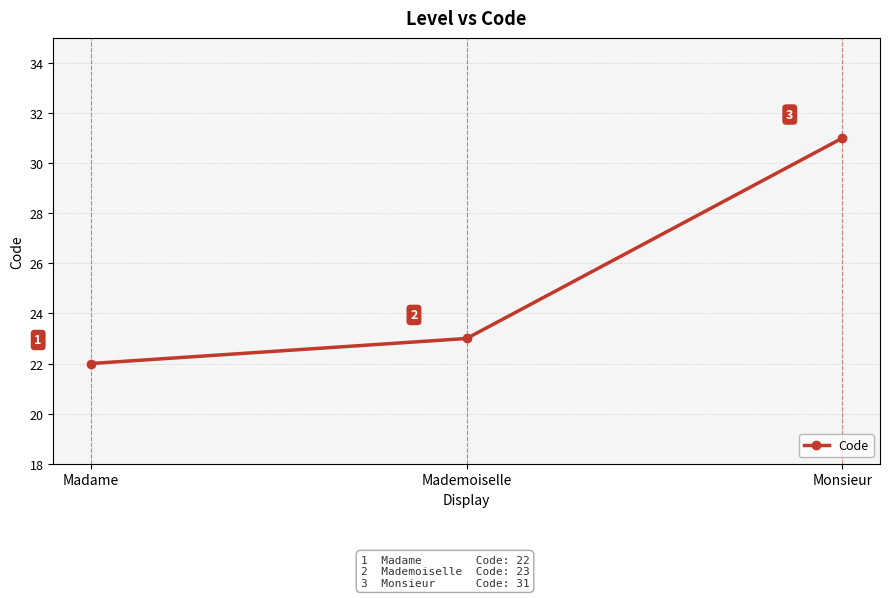

What is the sum of all values?

76